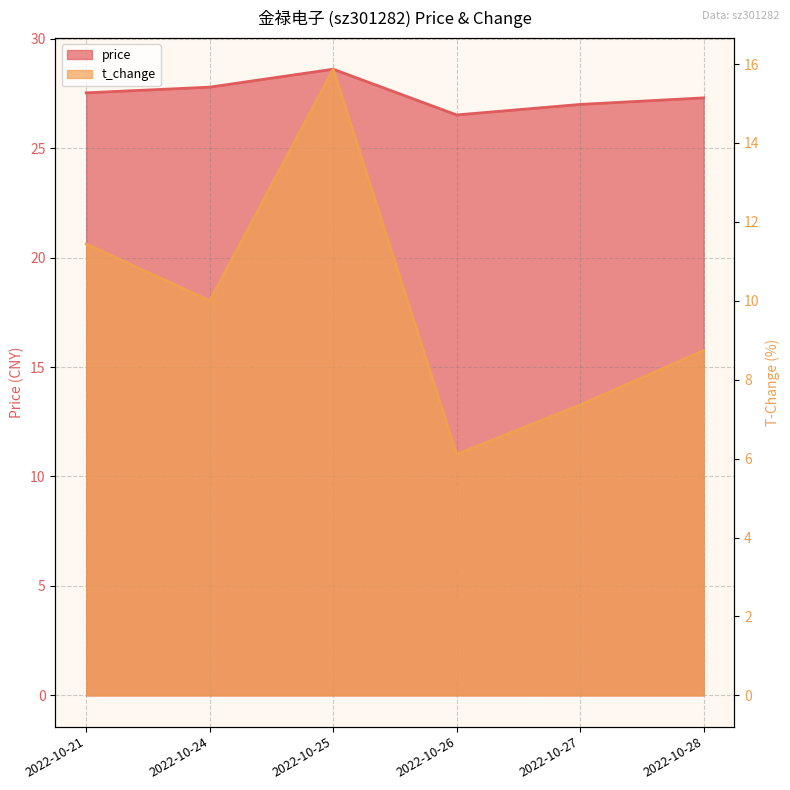

How many values in the price series exceed 27?

4